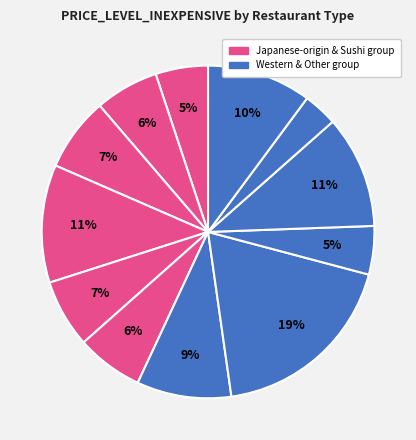

How many slices are in this pie chart?

12